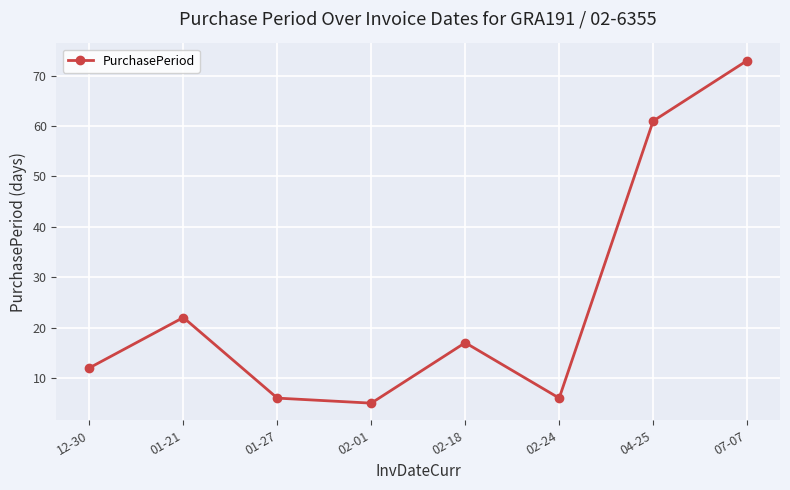

True or false: there are more than 0 points higher than both neighbors.

True